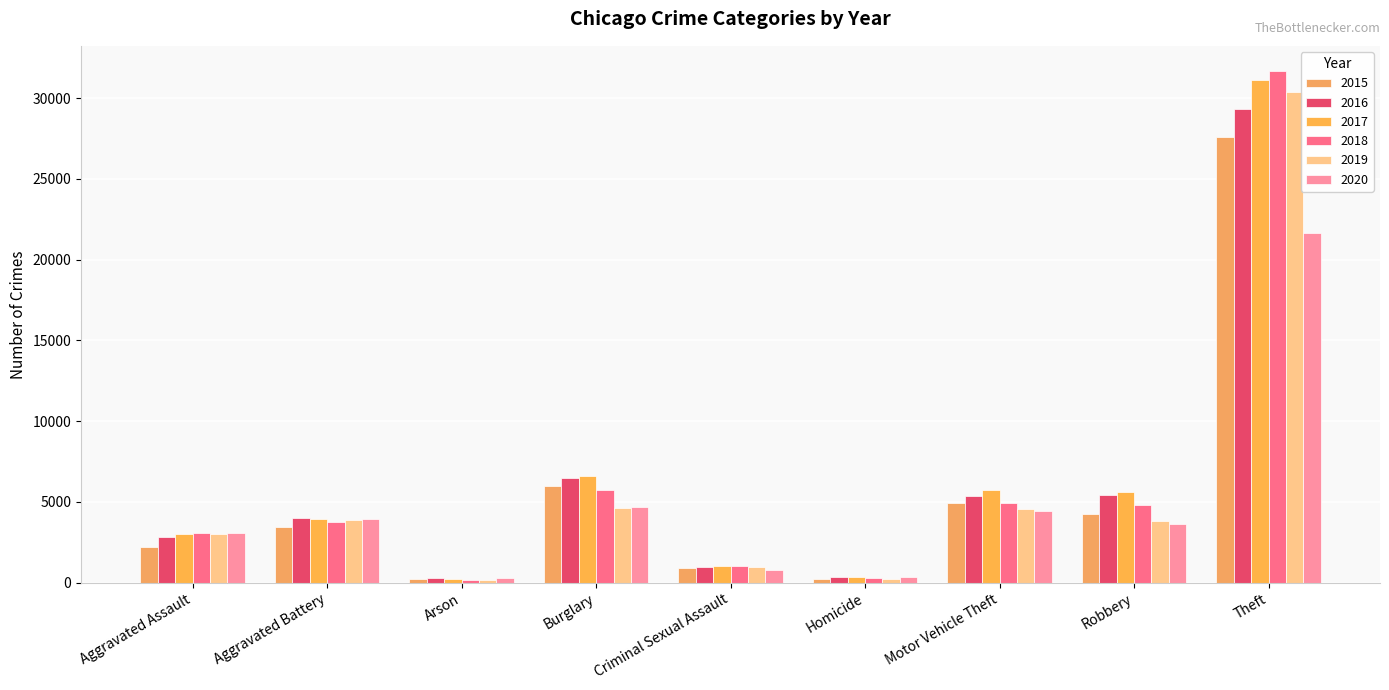

Between Criminal Sexual Assault and Theft, which series saw the biggest shift?

2018